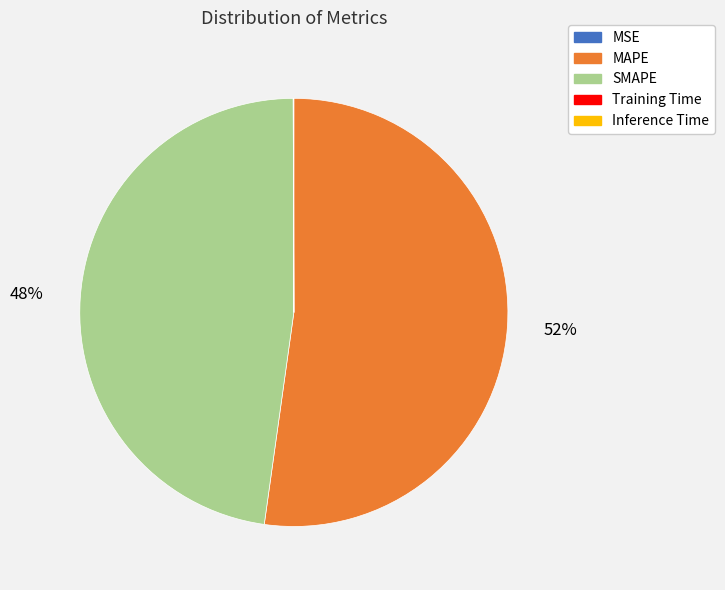

Is there any slice that represents more than half of the pie?

Yes